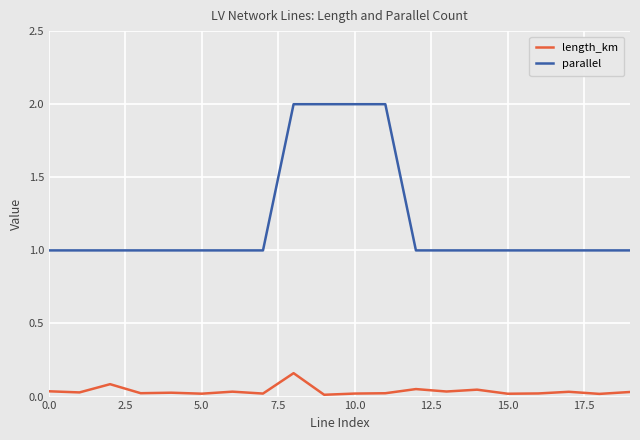

Which series has the largest range (max minus min)?

parallel